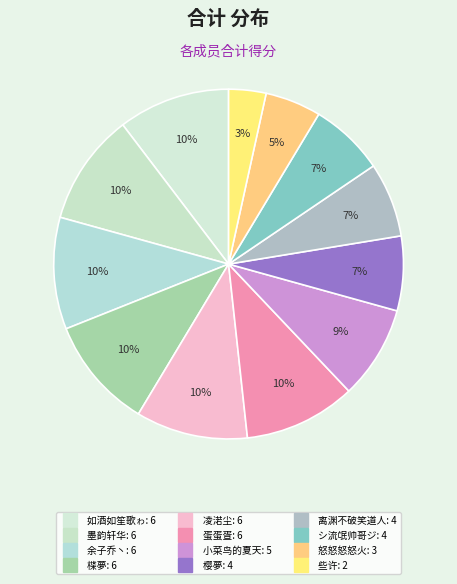

Which slice is the largest?

如酒如笙歌ゎ